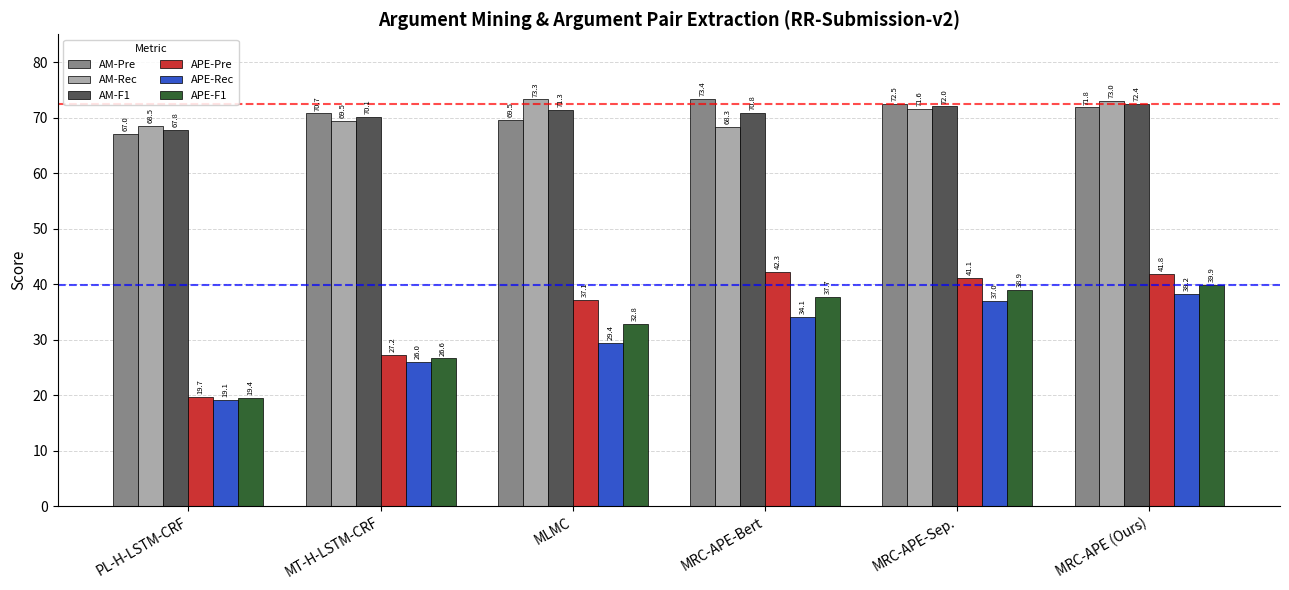

What is the difference between the highest and lowest values at MLMC?

43.9